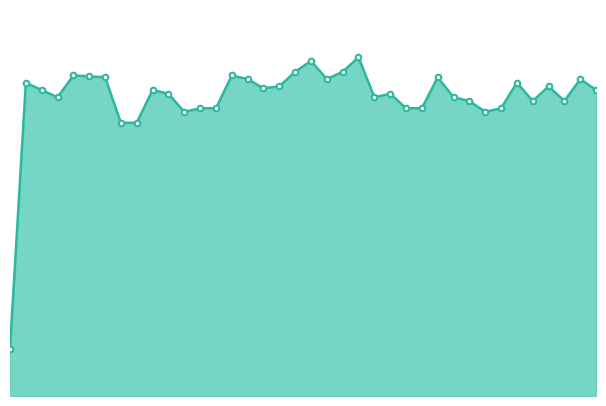

How many lines are shown in the chart?

1